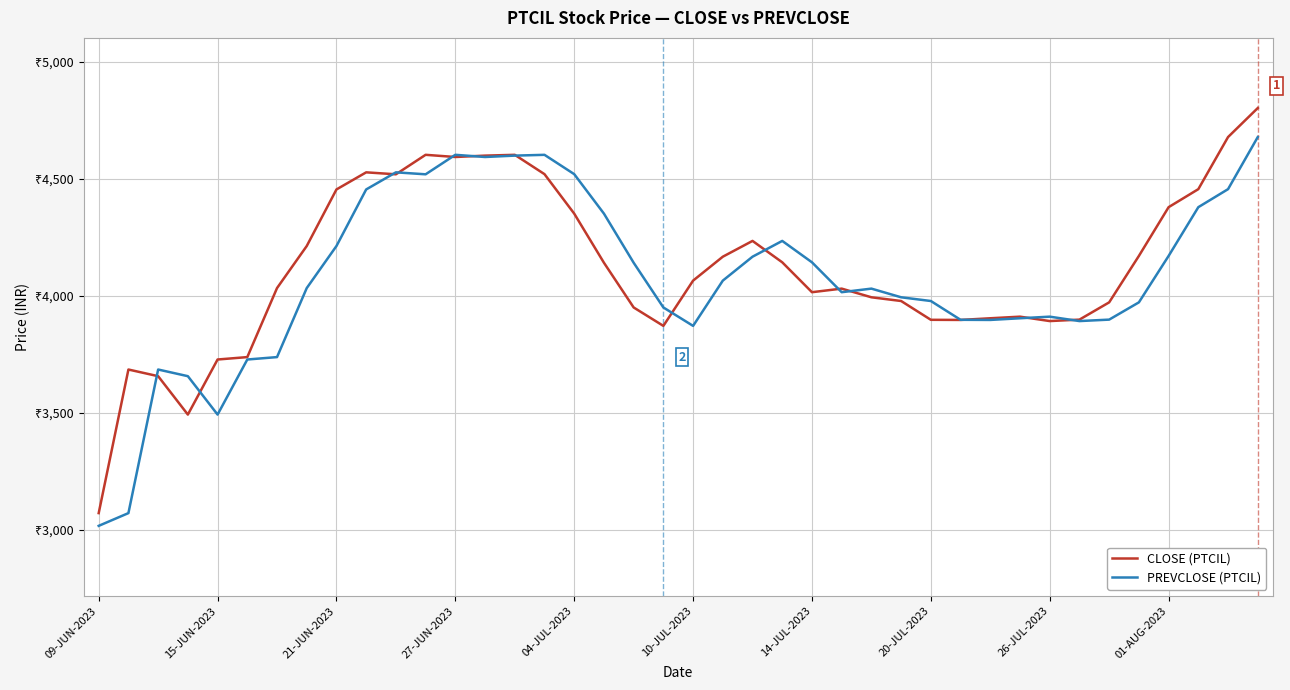

Does the chart display data point markers on the line(s)?

No